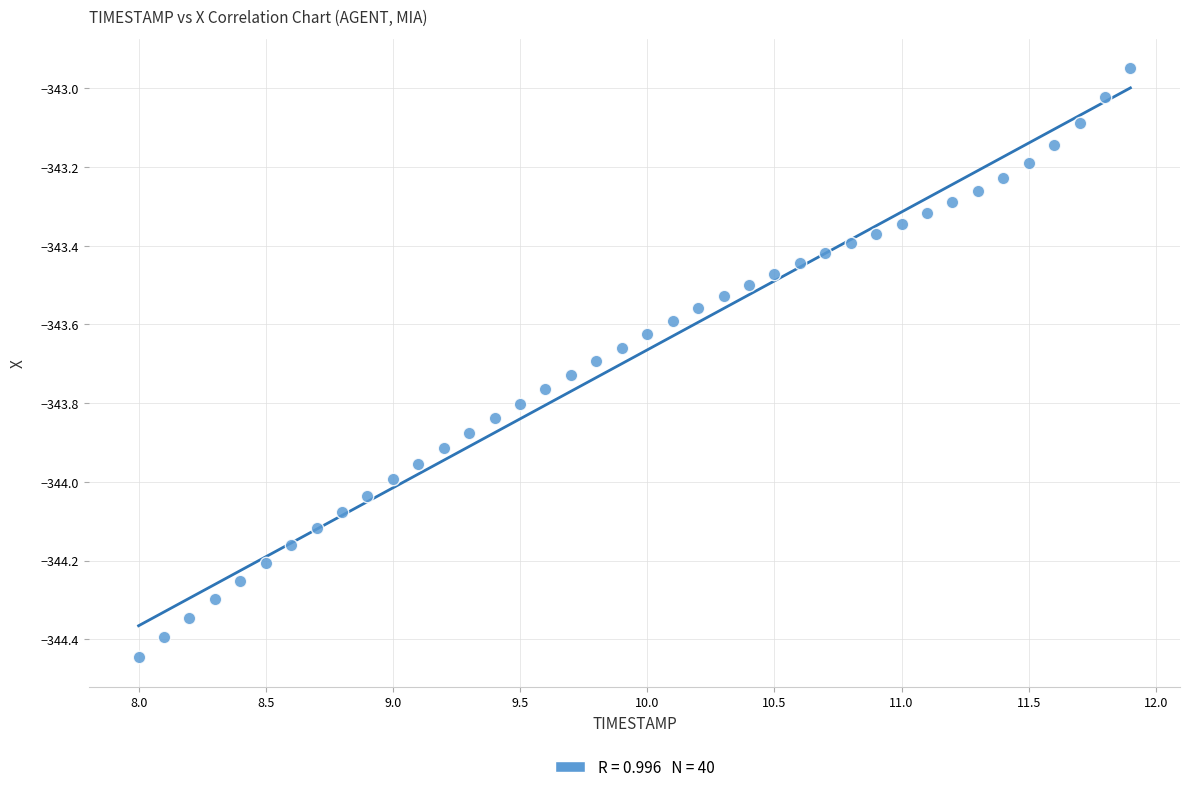

What is the range of Y values (max minus min)?

1.5